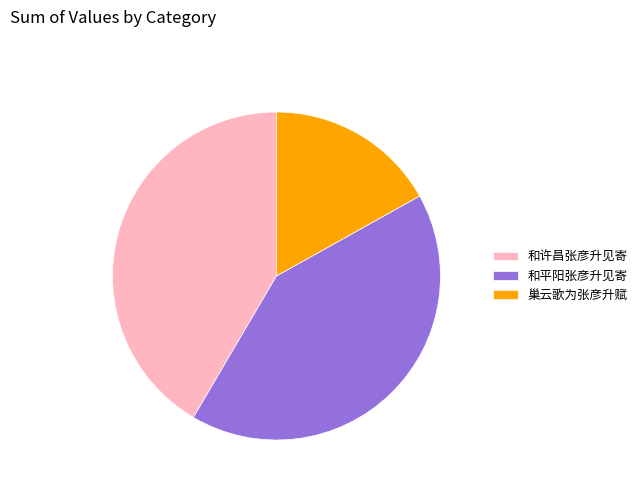

Is the sum of 和平阳张彦升见寄 and 和许昌张彦升见寄 greater than half?

Yes